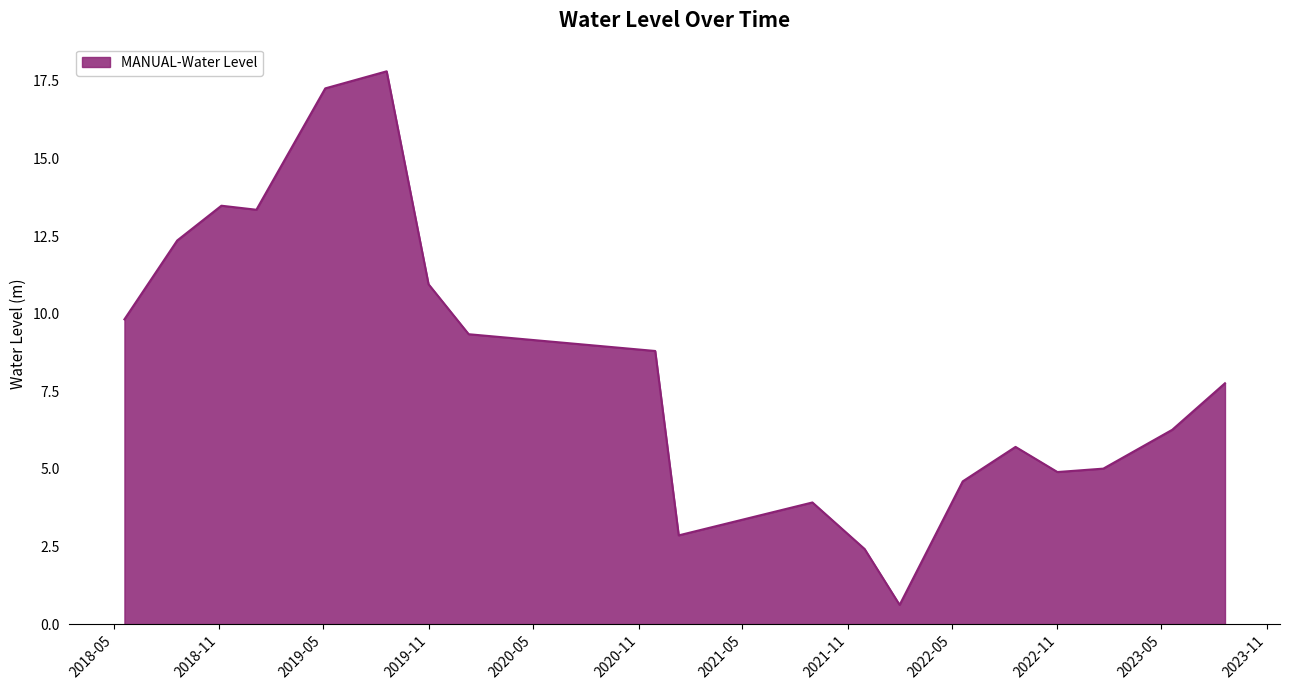

What is the sum of all values?

157.2